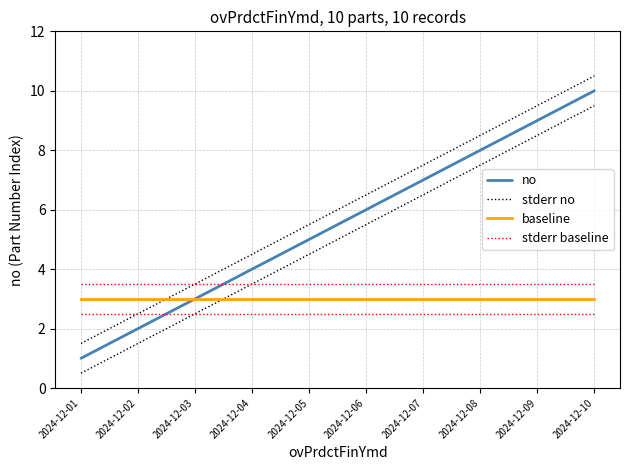

What is the highest value of the stderr baseline series?

3.5